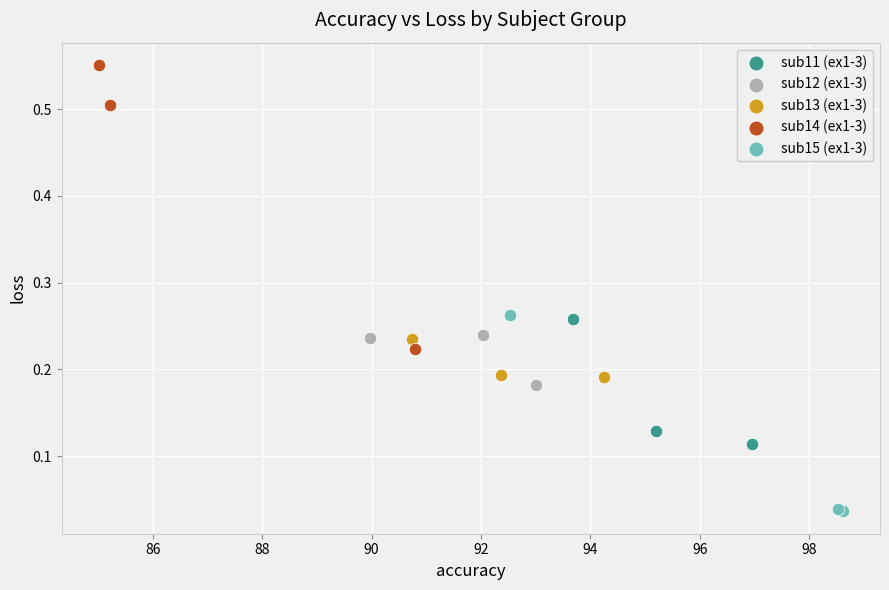

Which series reaches the minimum Y coordinate?

sub15 (ex1-3)